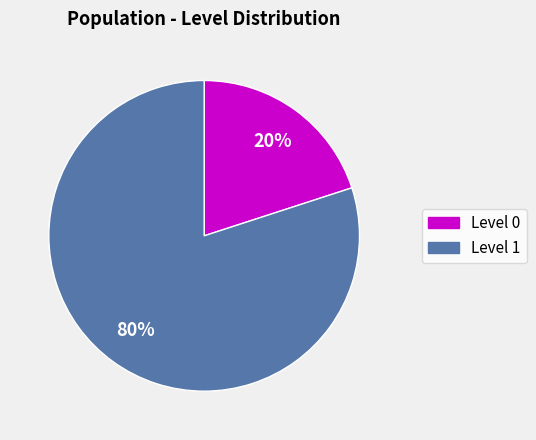

Is there a majority slice in this chart?

Yes